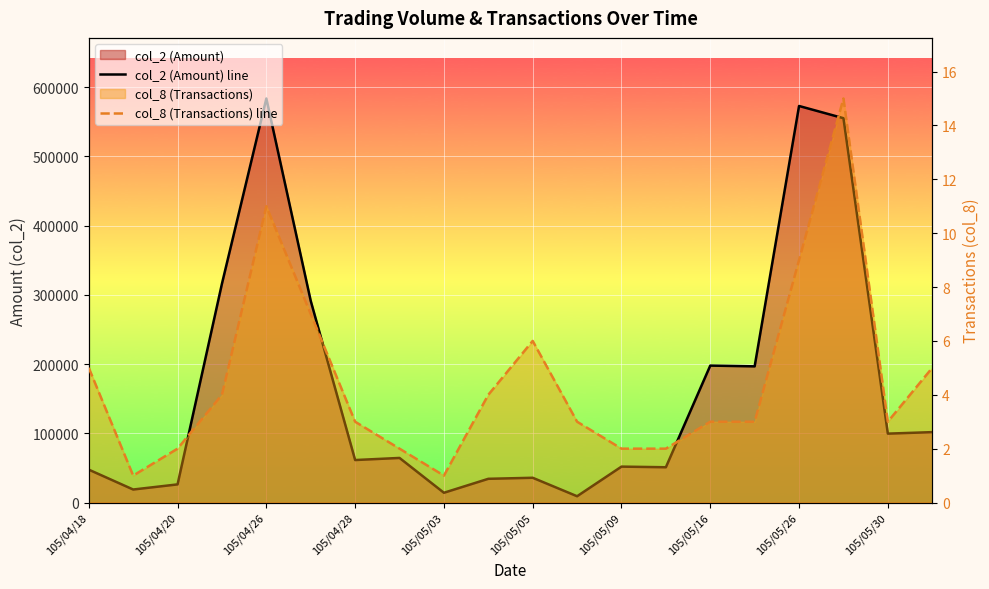

How many values in the col_8 (Transactions) line series exceed 3?

9